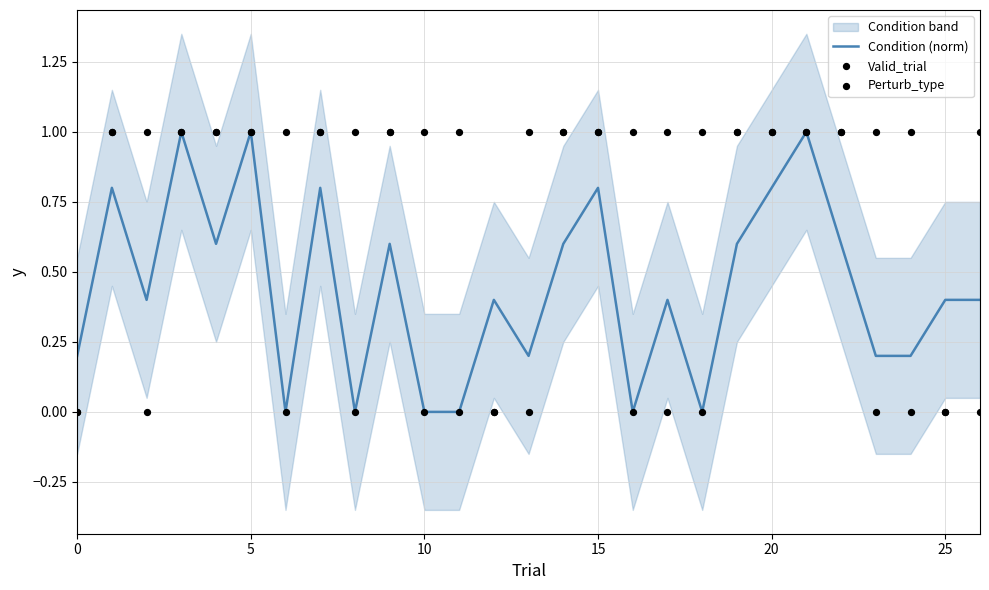

Is the value of Perturb_type at 26 greater than the value of Valid_trial at 15?

No